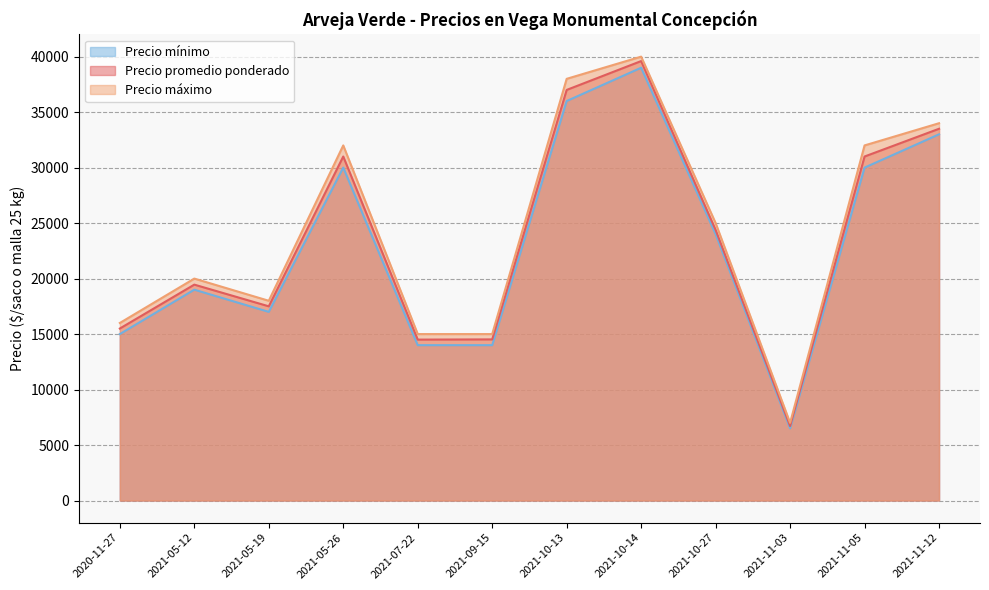

Reading right to left, list all the values displayed in this chart.

Precio promedio ponderado: 2021-11-12=33500	2021-11-05=31000	2021-11-03=6714	2021-10-27=24385	2021-10-14=39600	2021-10-13=37000	2021-09-15=14520	2021-07-22=14500	2021-05-26=31000	2021-05-19=17500	2021-05-12=19455	2020-11-27=15500
Precio mínimo: 2021-11-12=33000	2021-11-05=30000	2021-11-03=6500	2021-10-27=24000	2021-10-14=39000	2021-10-13=36000	2021-09-15=14000	2021-07-22=14000	2021-05-26=30000	2021-05-19=17000	2021-05-12=19000	2020-11-27=15000
Precio máximo: 2021-11-12=34000	2021-11-05=32000	2021-11-03=7000	2021-10-27=25000	2021-10-14=40000	2021-10-13=38000	2021-09-15=15000	2021-07-22=15000	2021-05-26=32000	2021-05-19=18000	2021-05-12=20000	2020-11-27=16000